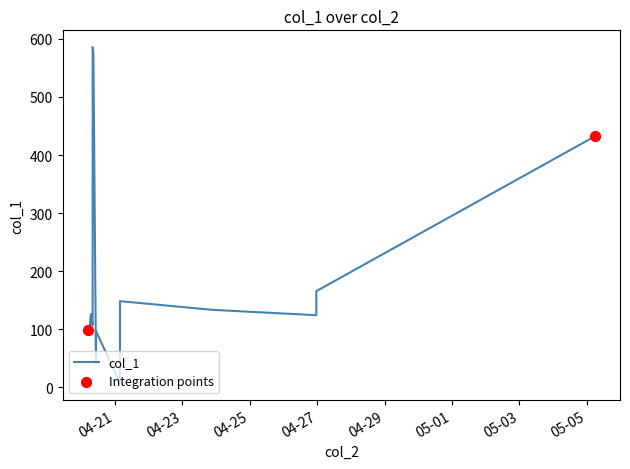

What is the maximum value shown in the chart?

585.6